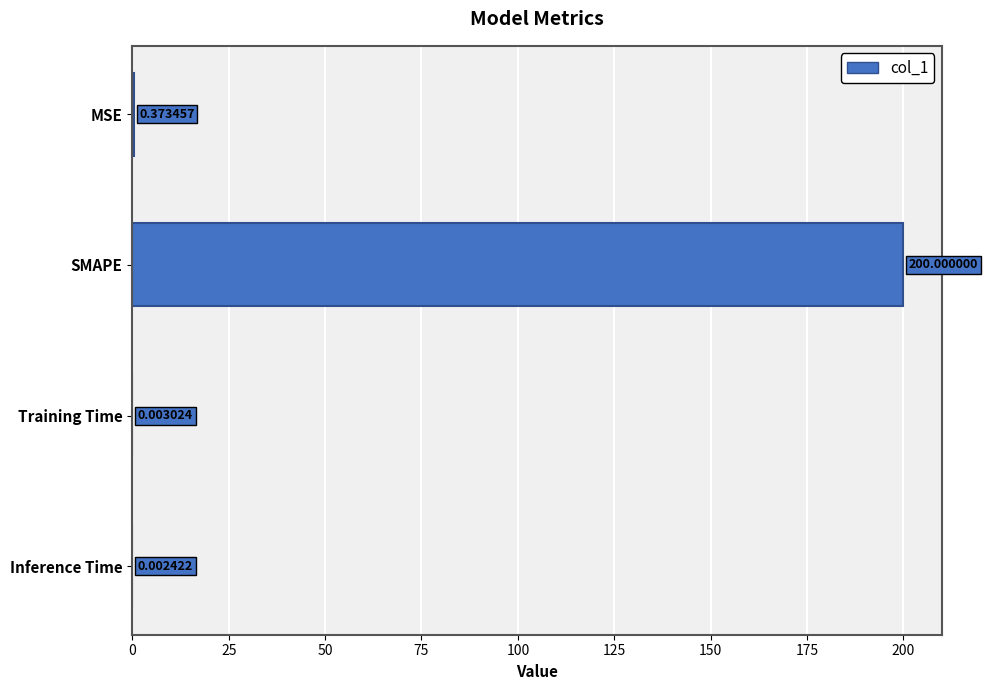

Where is the data nearest to the value 100?

MSE